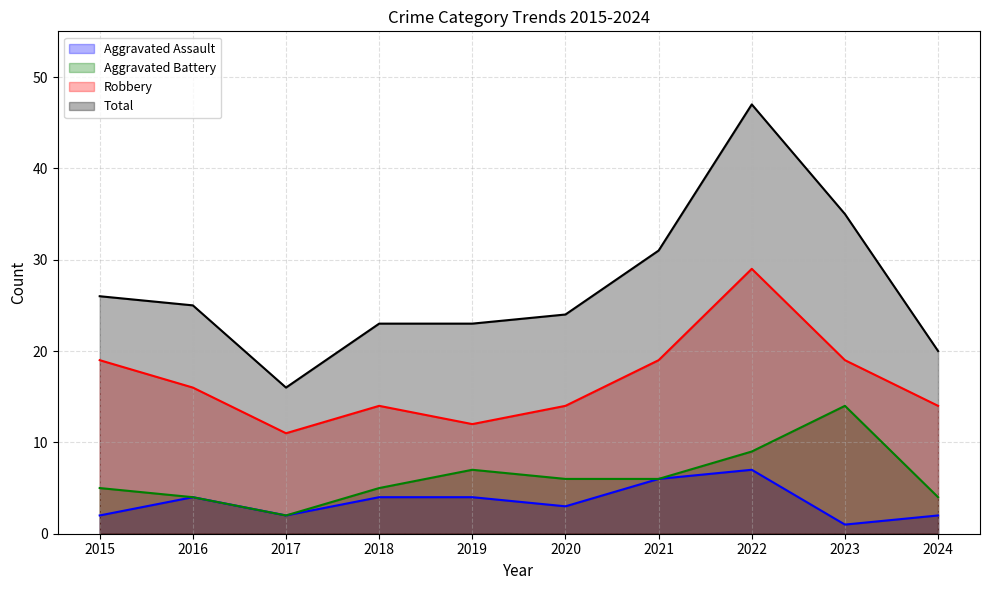

Count the Robbery values in the range 14 to 19.

7